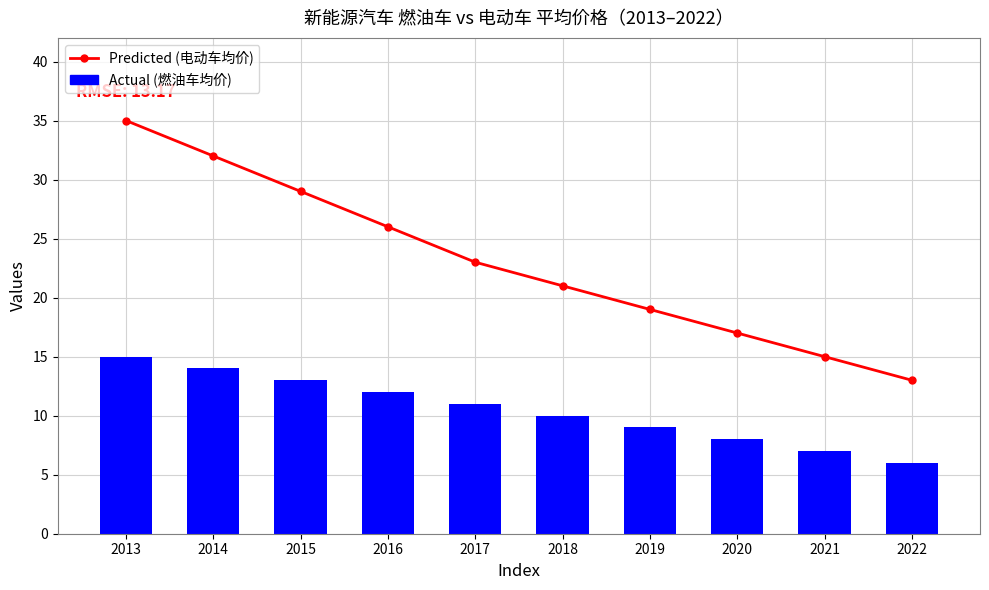

Is the value of Predicted at 2019 greater than the value of Actual at 2020?

Yes